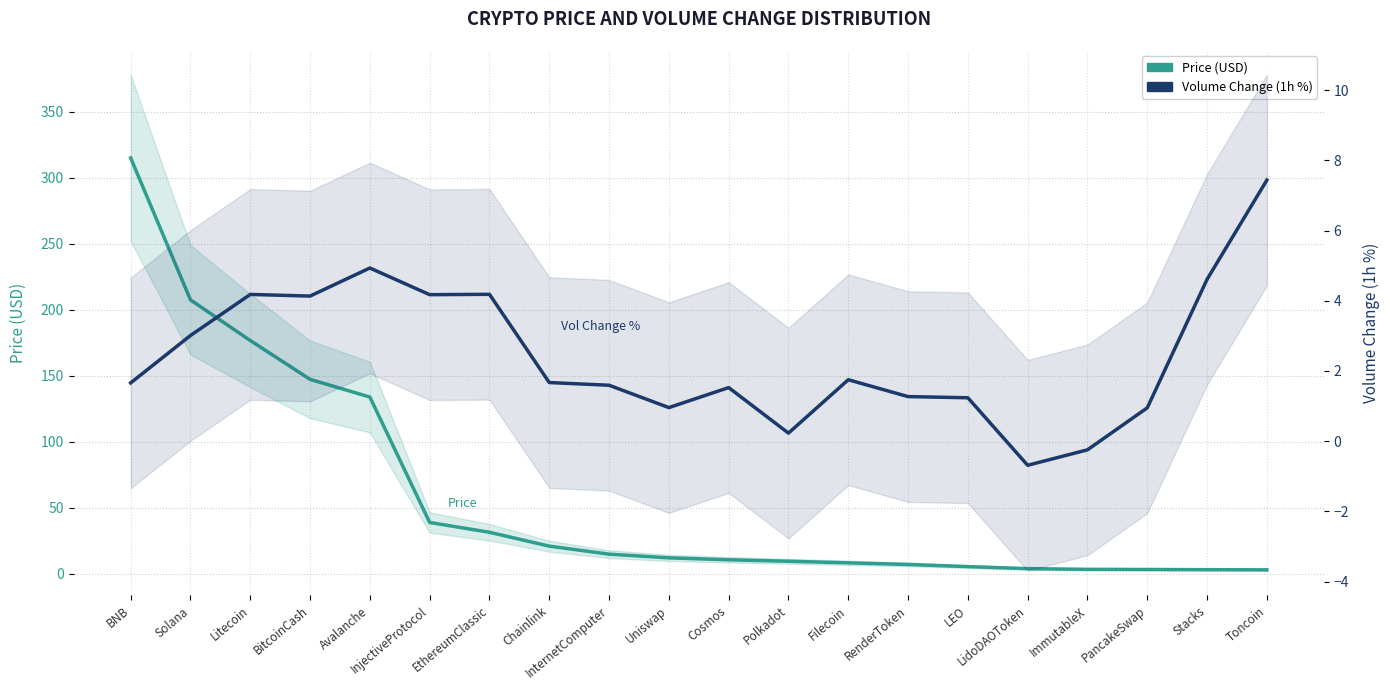

What is the value of the Price point at the 9th from the left?

14.7